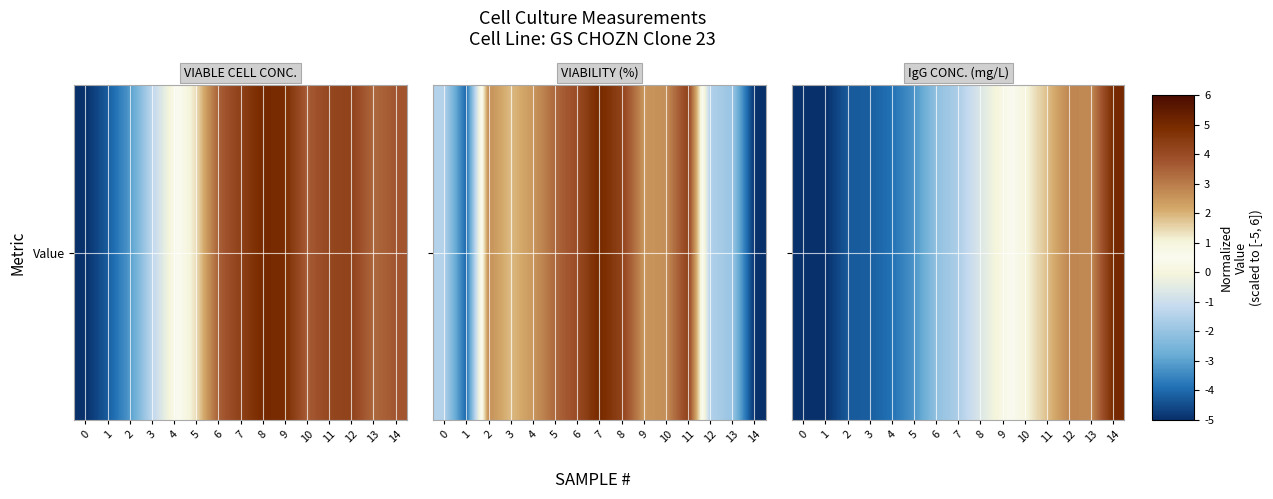

List the labels in order of value, smallest first.

0, 1, 2, 3, 4, 5, 6, 7, 8, 9, 10, 11, 13, 12, 14